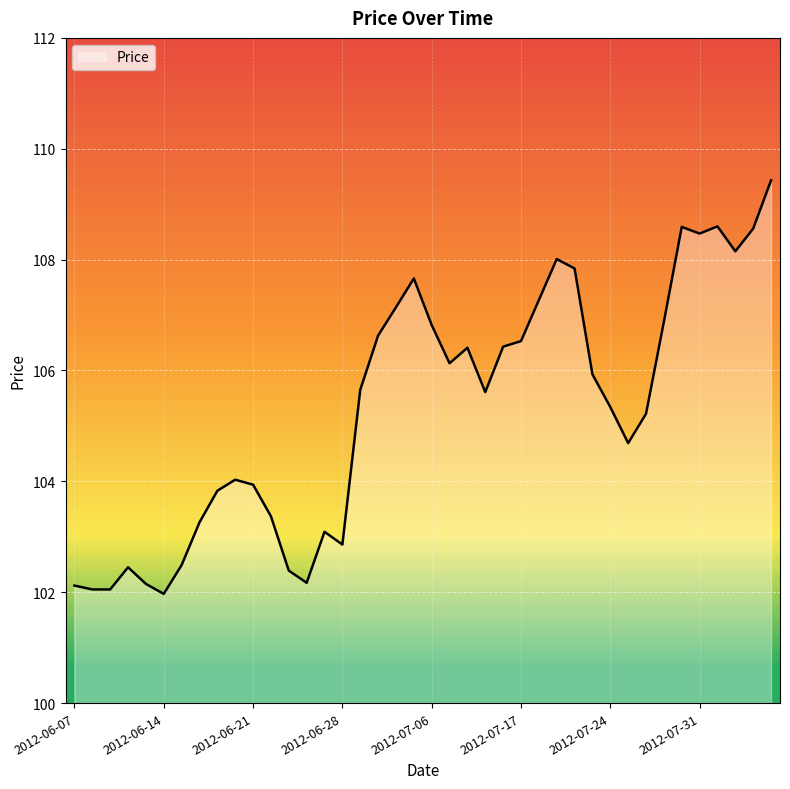

What is the maximum value shown in the chart?

109.4